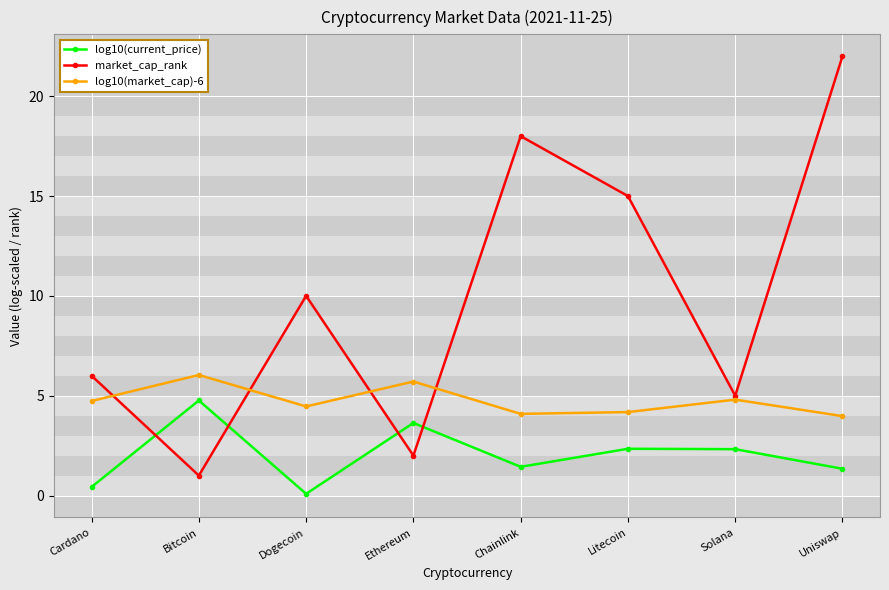

The log10(market_cap)-6 series shows 7.9 at Dogecoin. True or false?

False